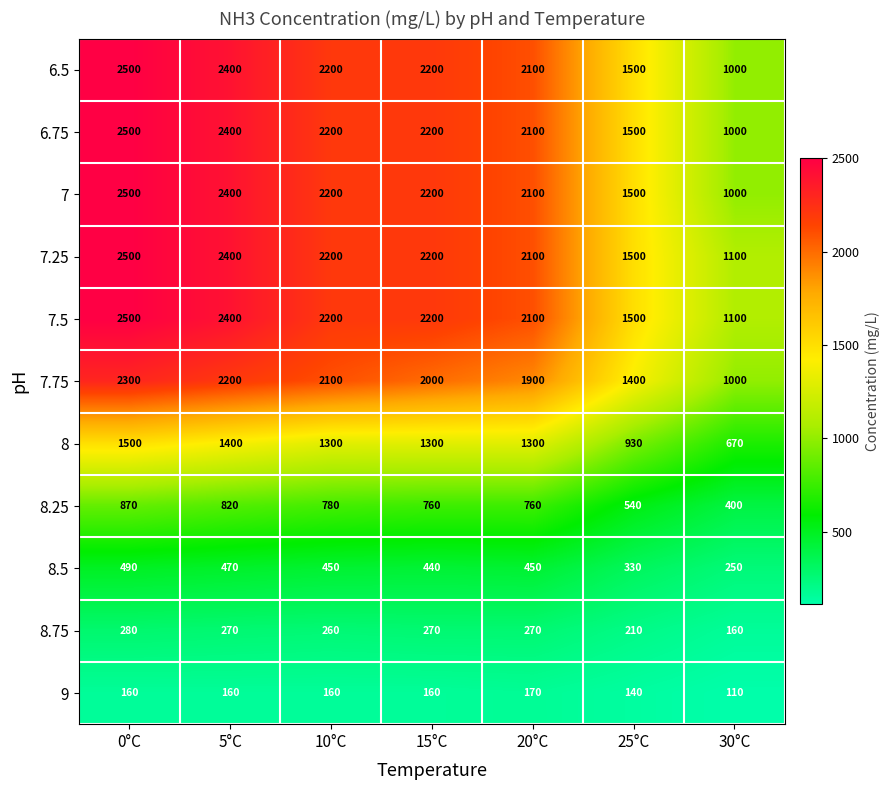

What is the sum of all 6.5 values?

13900